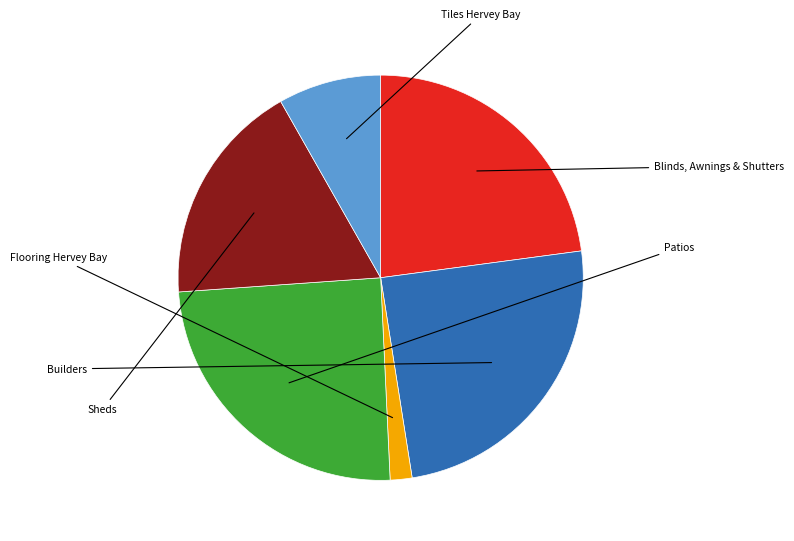

Between Flooring Hervey Bay and Blinds, Awnings & Shutters, which is larger?

Blinds, Awnings & Shutters